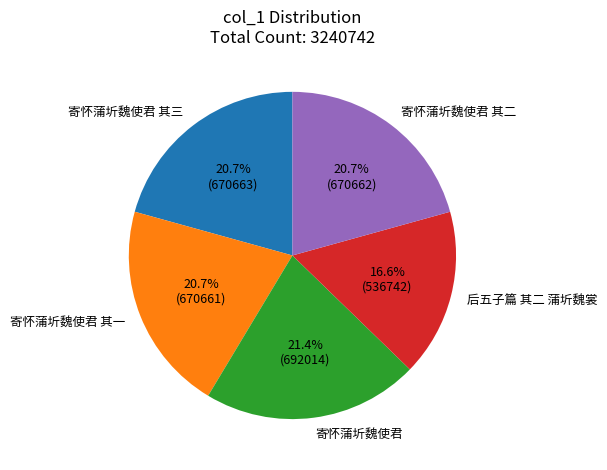

Approximately how many times larger is the value at 寄怀蒲圻魏使君 其二 compared to 后五子篇 其二 蒲圻魏裳?

1.2